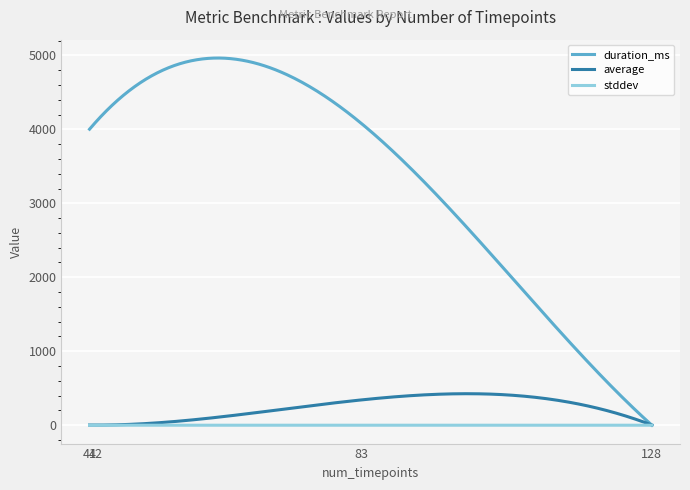

Rank the series by their maximum value, from highest to lowest.

duration_ms, average, stddev